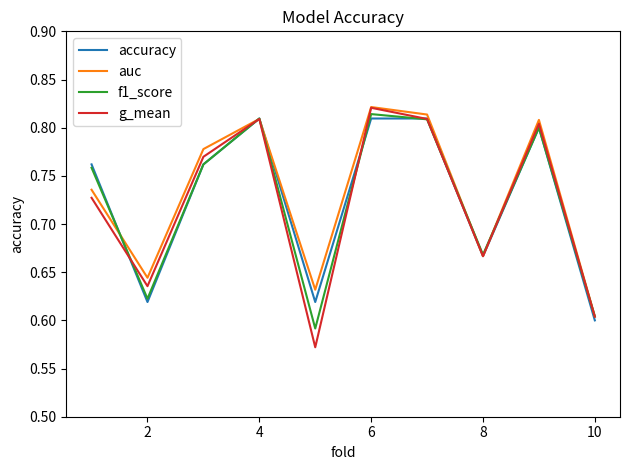

Which series has the largest range (max minus min)?

g_mean